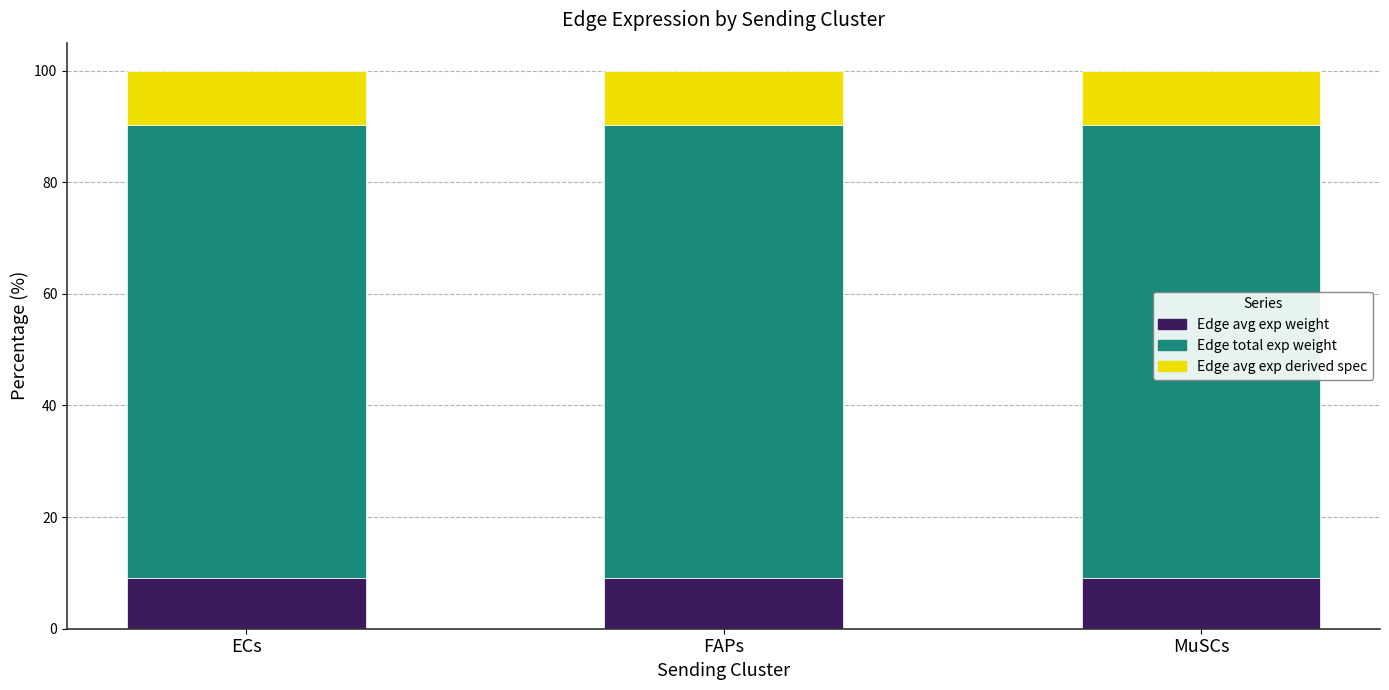

What is the total value across all series at FAPs?

100.0